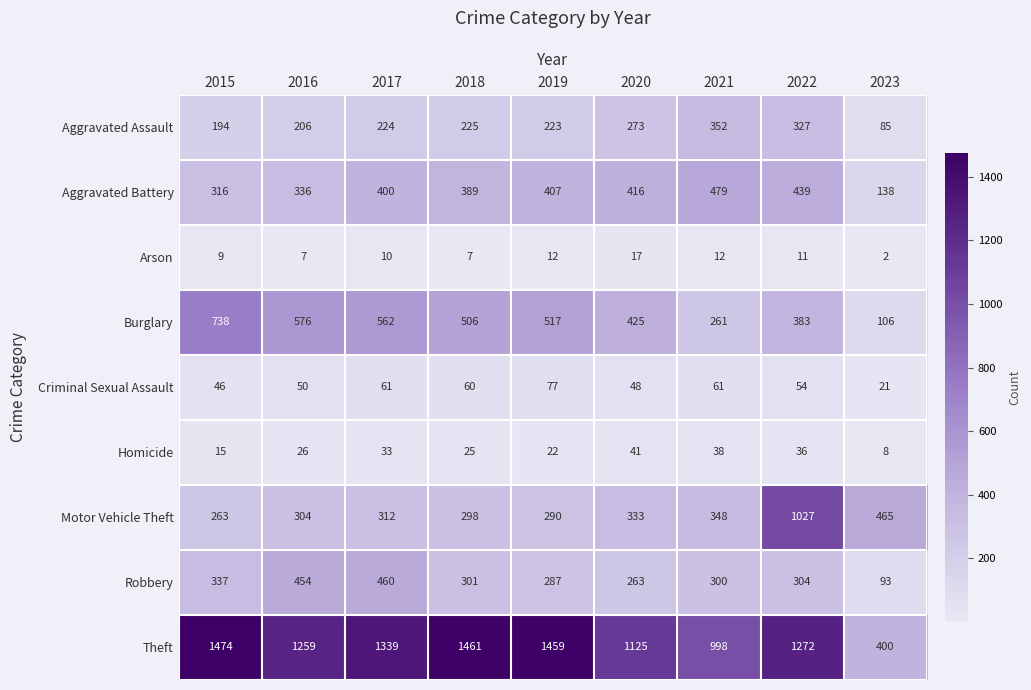

At which label does Theft first exceed 1272?

2015